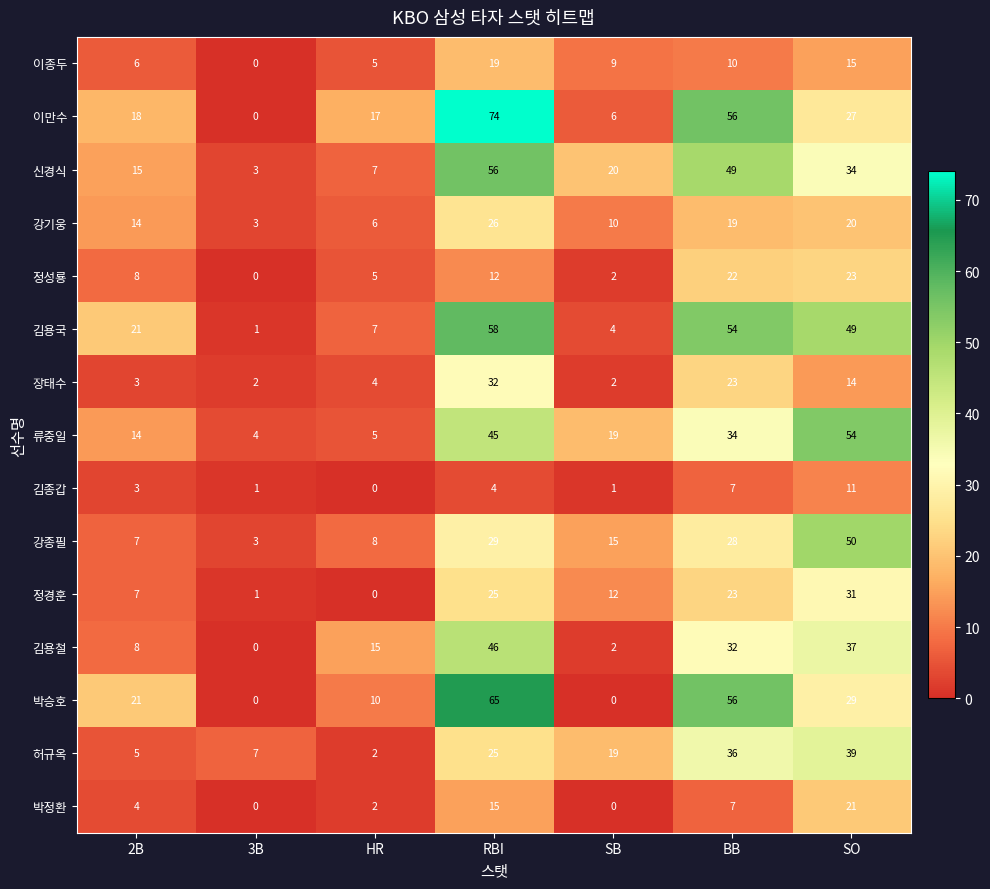

How many data points does each series have?

7